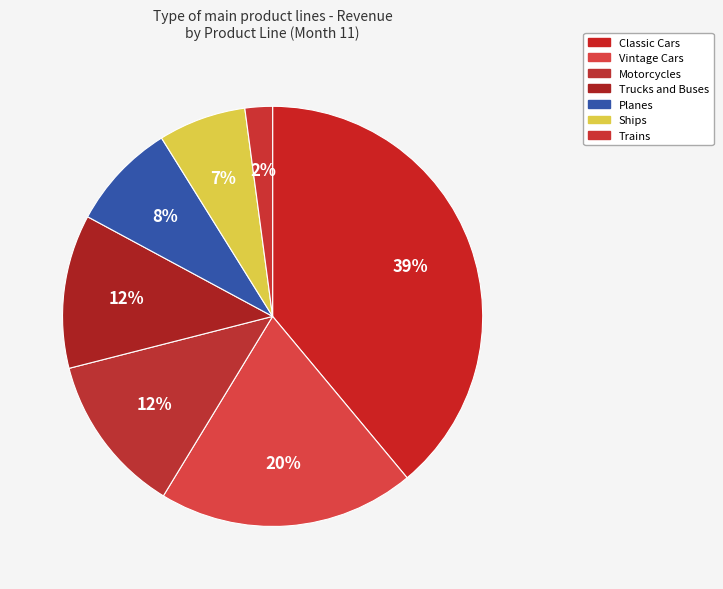

How much of the chart is everything except Planes?

91.7%